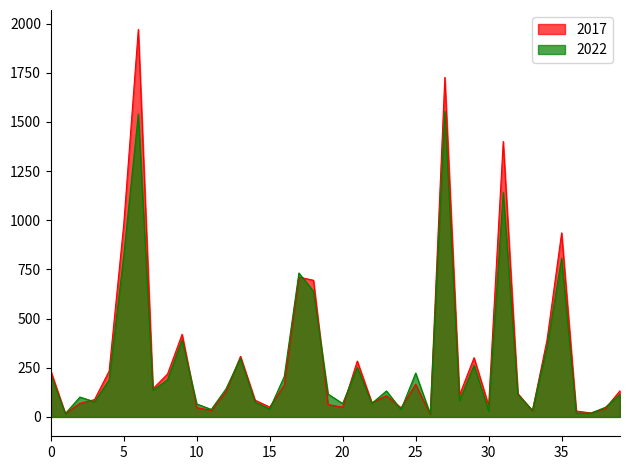

How many lines are shown in the chart?

2